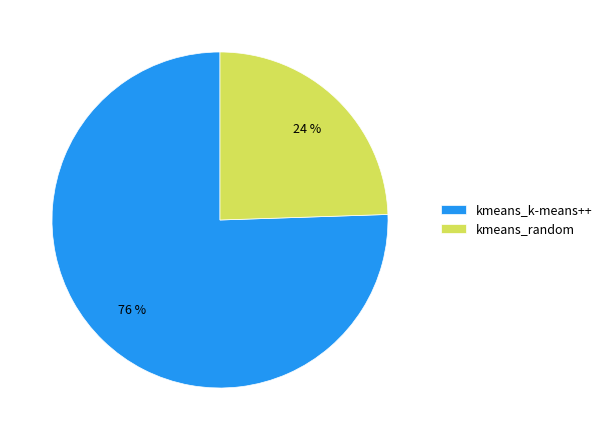

How many slices are in this pie chart?

2